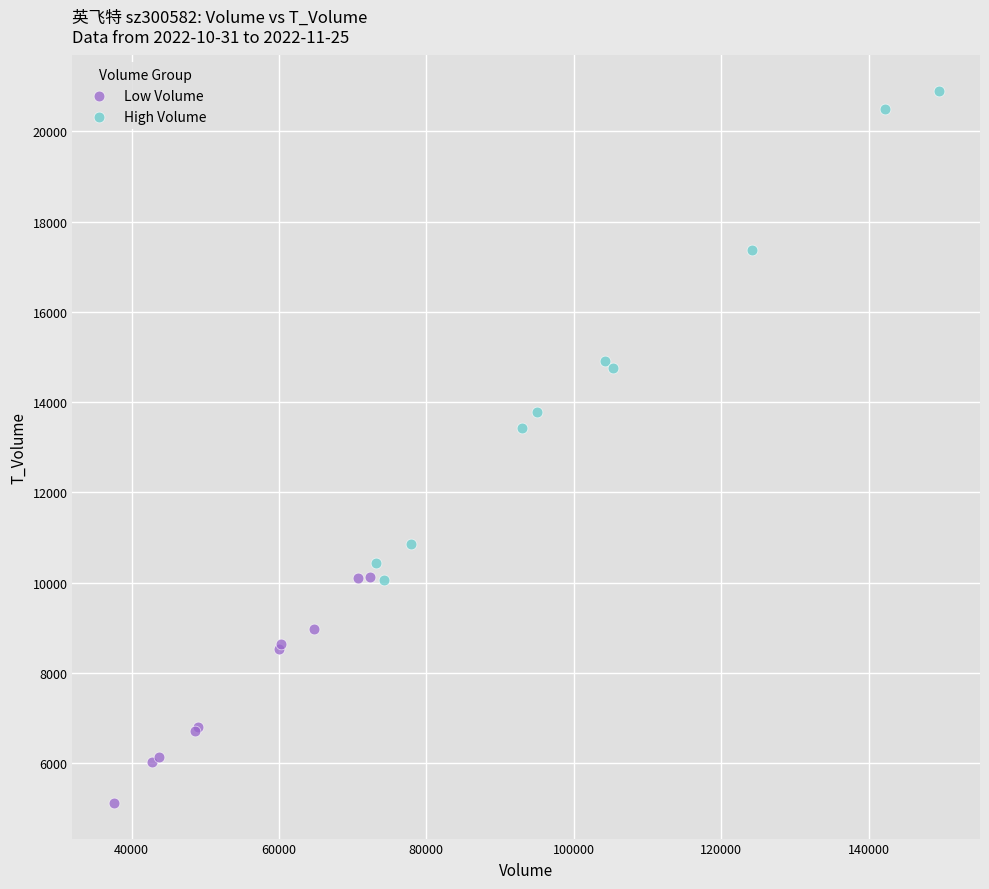

What are all the series names shown in the legend?

Low Volume, High Volume